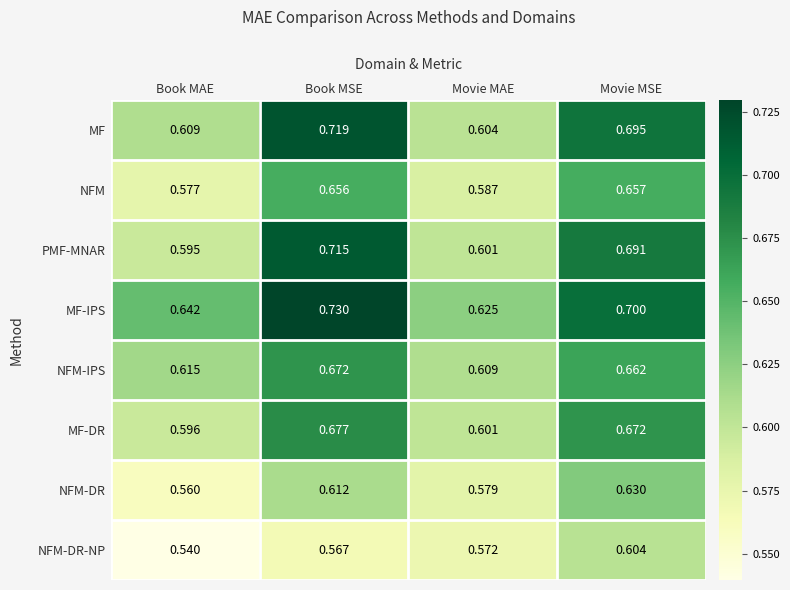

At which label does NFM-DR reach its minimum?

Book MAE